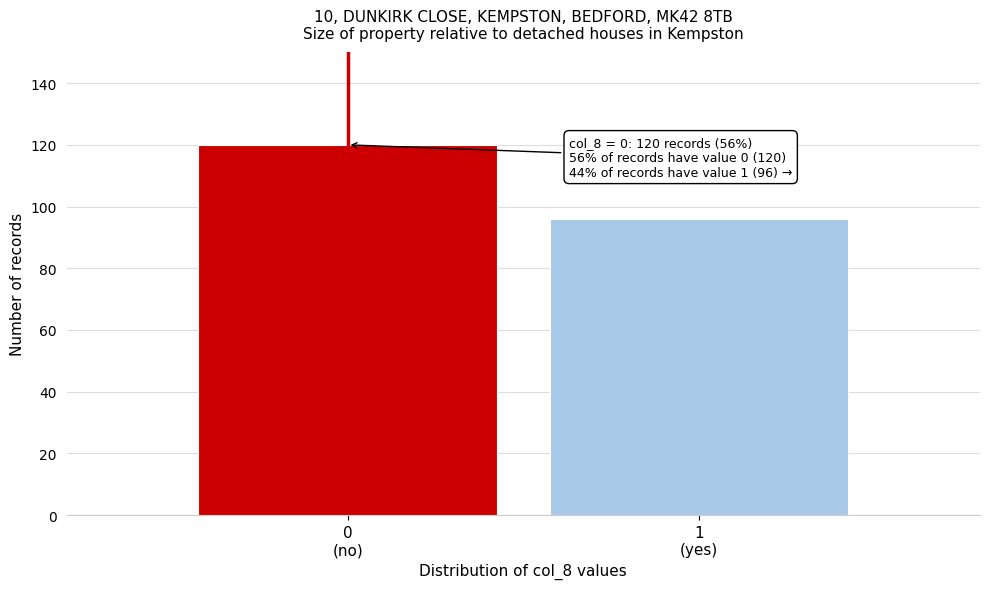

Reading left to right, list all the values displayed in this chart.

120	96